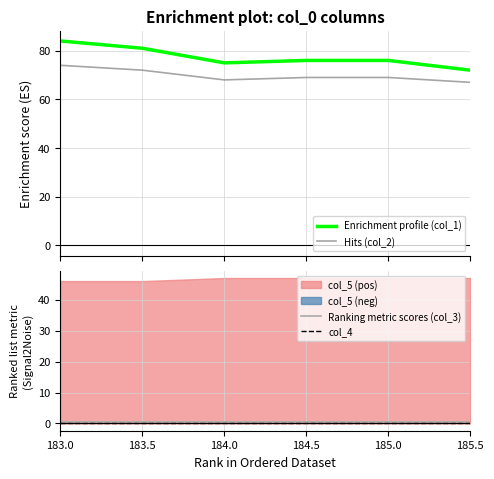

At how many categories does at least one series exceed 68?

6